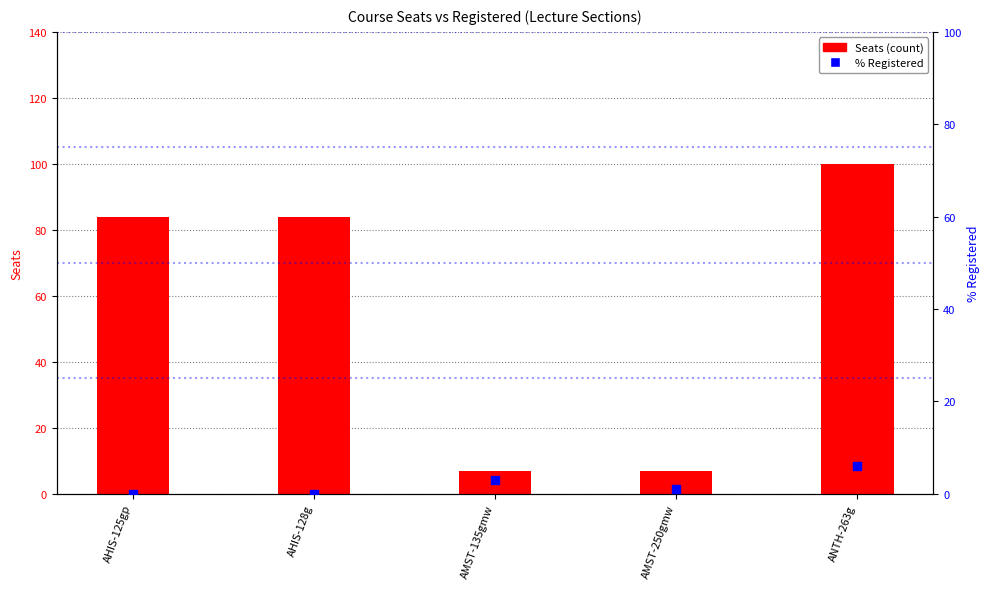

Which series has the largest total across all categories?

Seats (count)